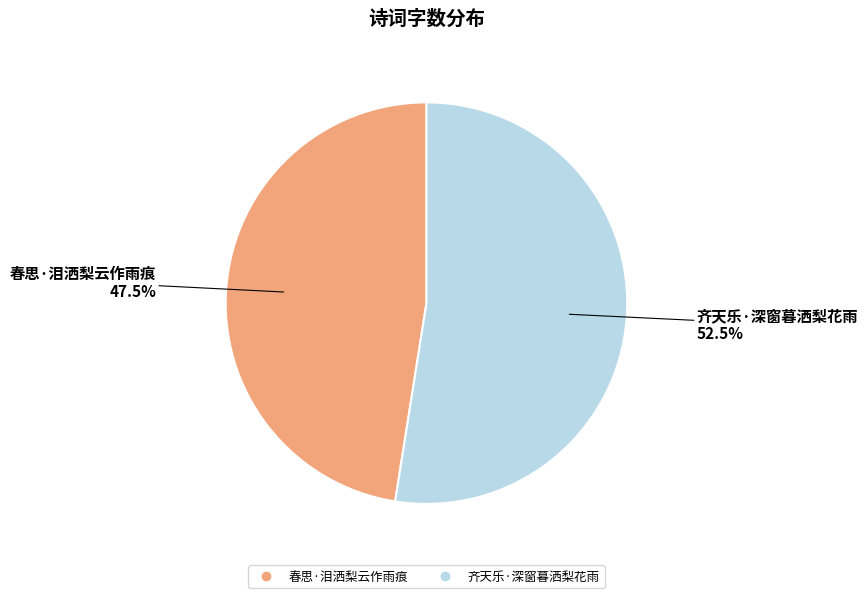

Which slice represents more than half of the pie?

齐天乐·深窗暮洒梨花雨